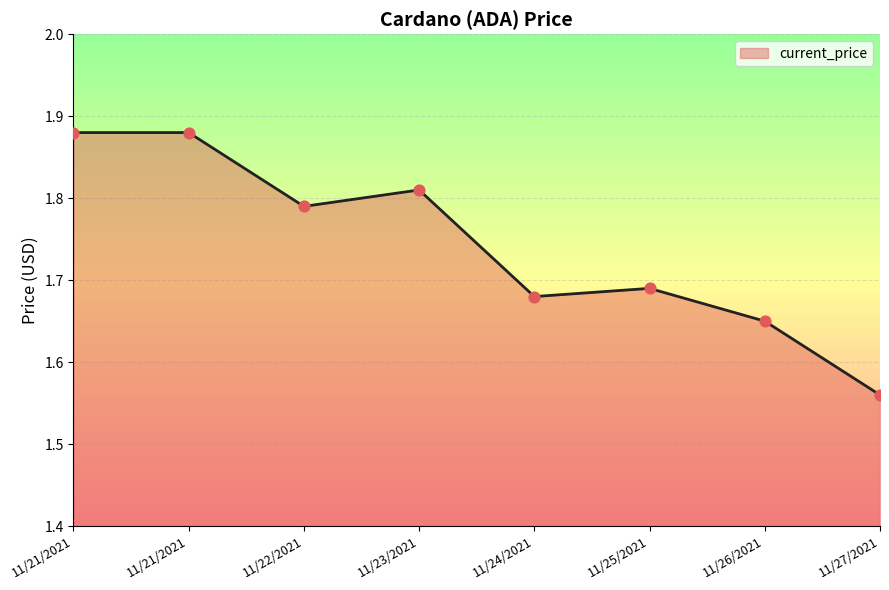

Between 11/21/2021 and 11/27/2021, which is larger?

11/21/2021